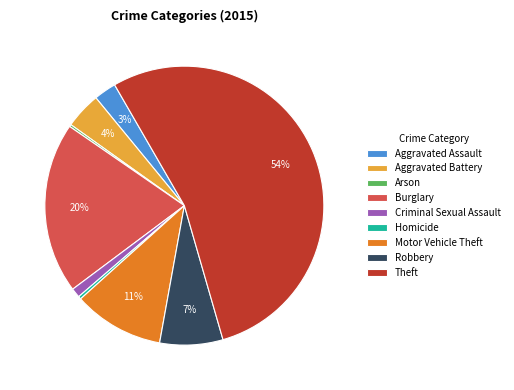

Combined, do Theft and Aggravated Battery account for over 50%?

Yes